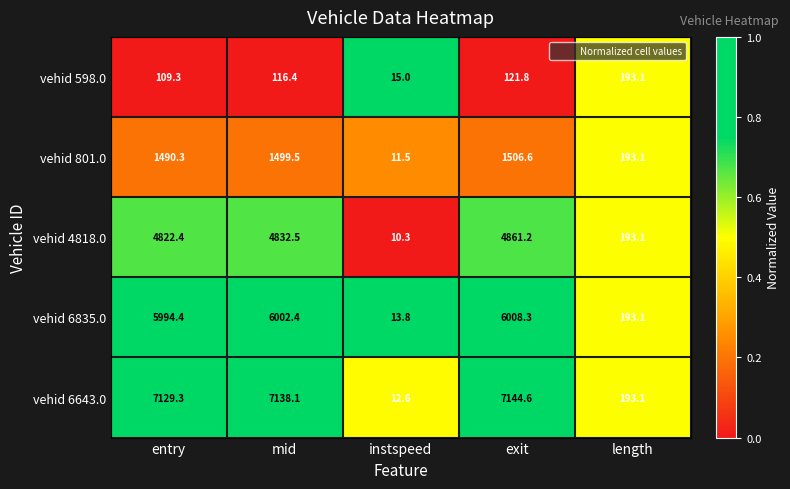

At which category is the sum across all series the highest?

exit